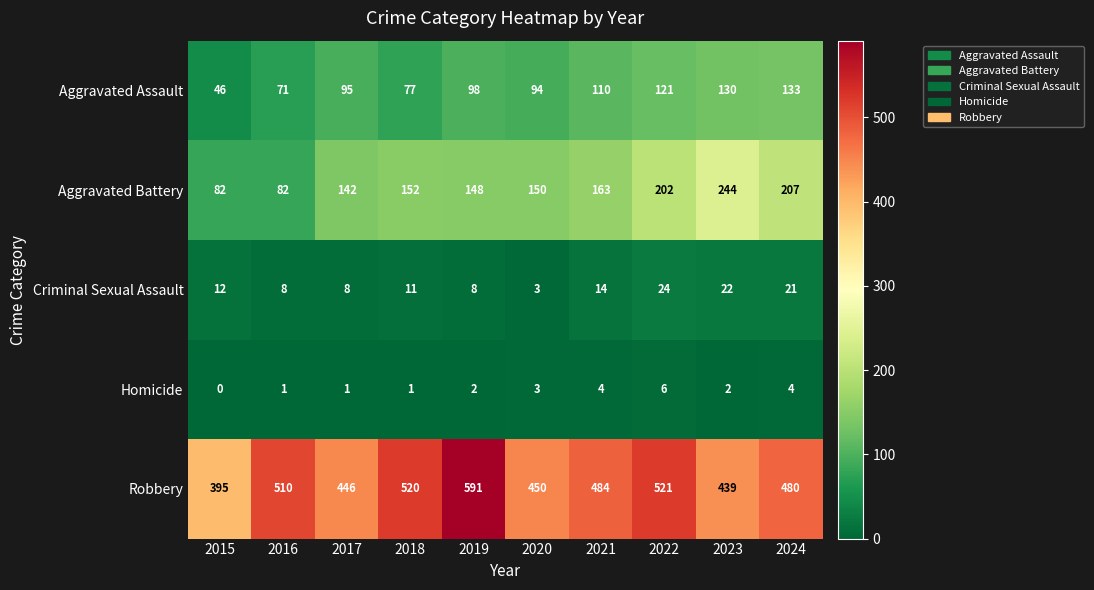

What is the difference between the highest and lowest values at 2018?

519